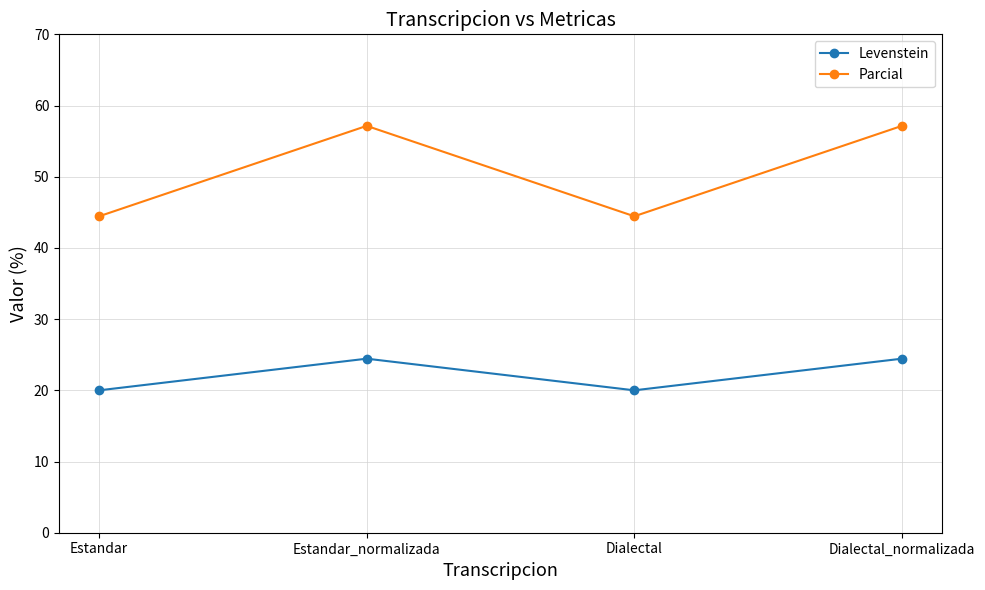

What are all the series names shown in the legend?

Levenstein, Parcial